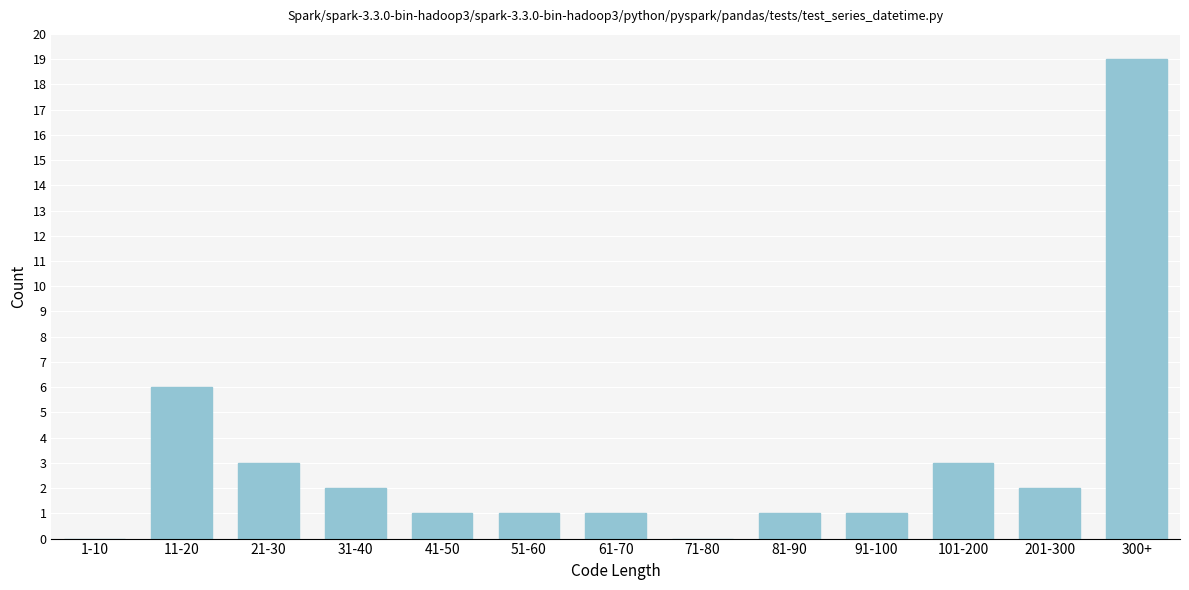

Reading left to right, list all the values displayed in this chart.

1-10=0	11-20=6	21-30=3	31-40=2	41-50=1	51-60=1	61-70=1	71-80=0	81-90=1	91-100=1	101-200=3	201-300=2	300+=19